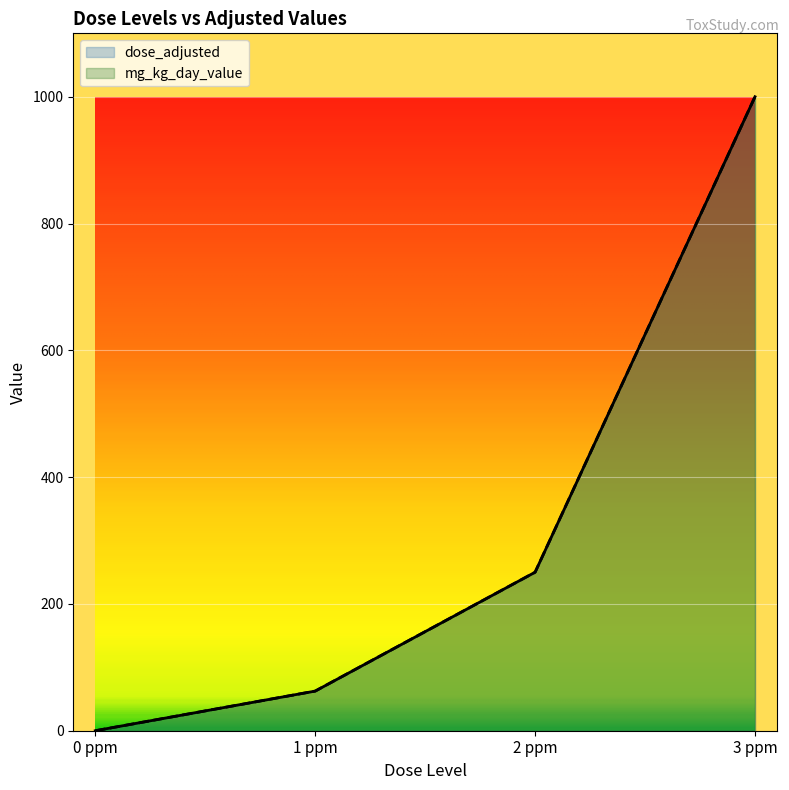

What is the difference between the maximum and minimum values in the mg_kg_day_value series?

1000.0